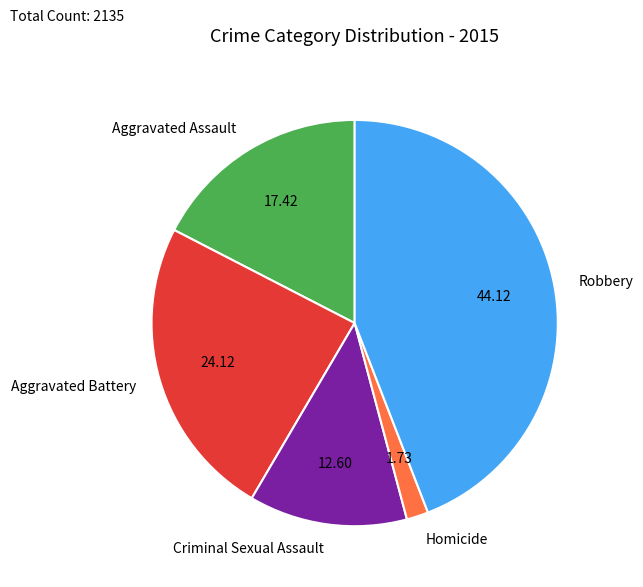

Does Criminal Sexual Assault represent more than half of the total?

No